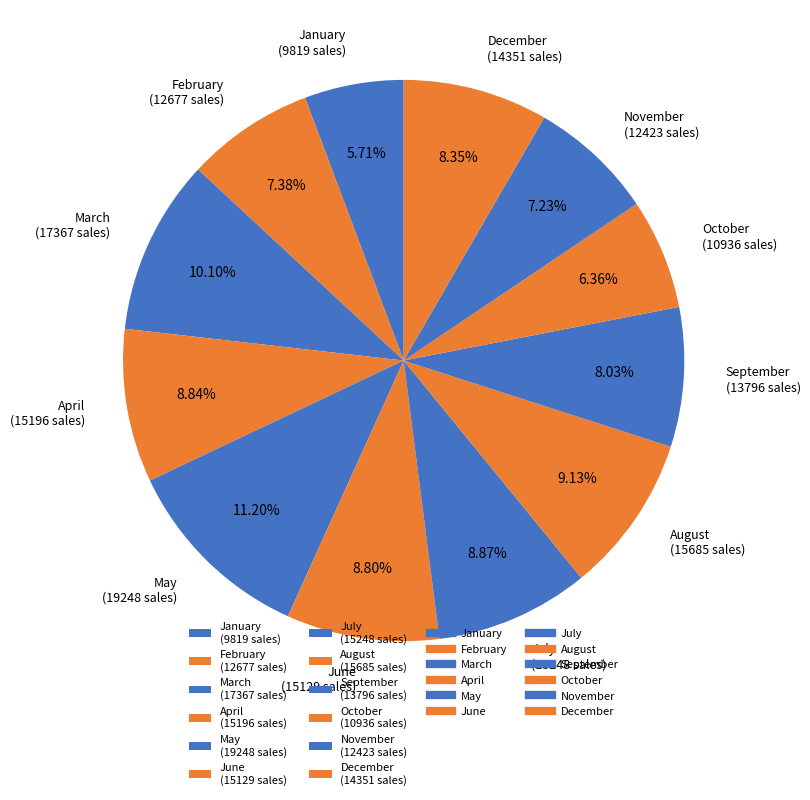

Which has a higher value, January (9819 sales) or November (12423 sales)?

November (12423 sales)